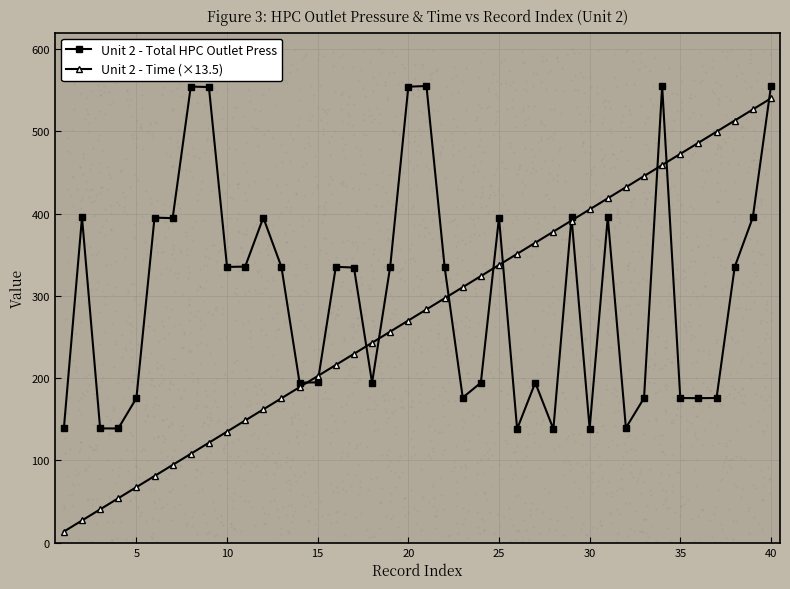

Which series reaches the maximum Y coordinate?

Unit 2 - Total HPC Outlet Press